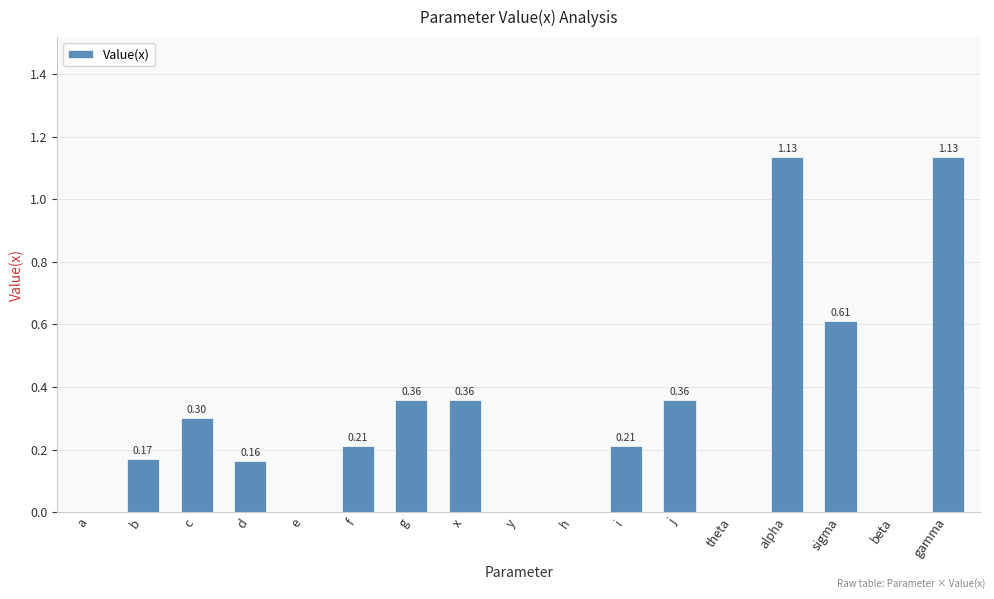

What is the sum of all values?

5.0